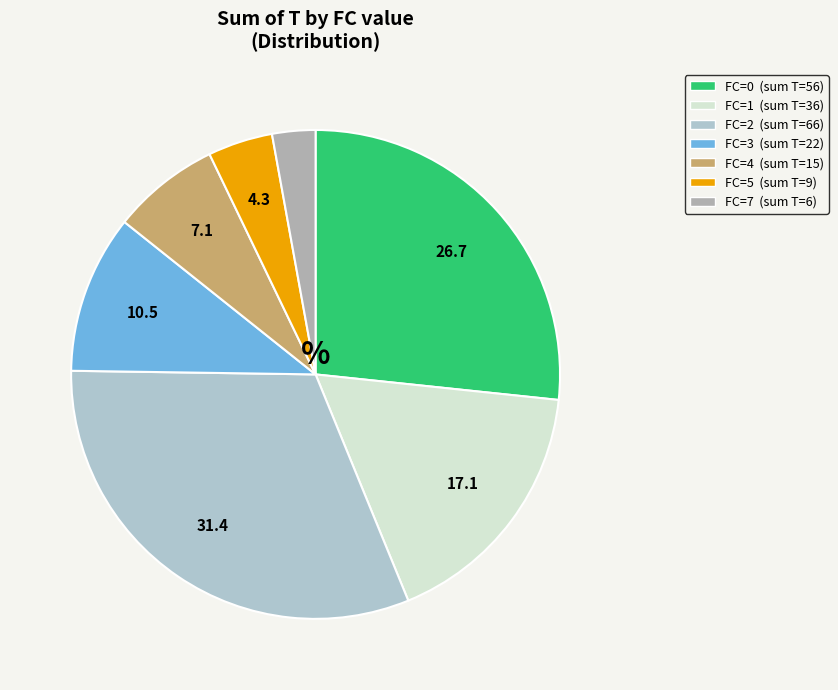

Is there a majority slice in this chart?

No